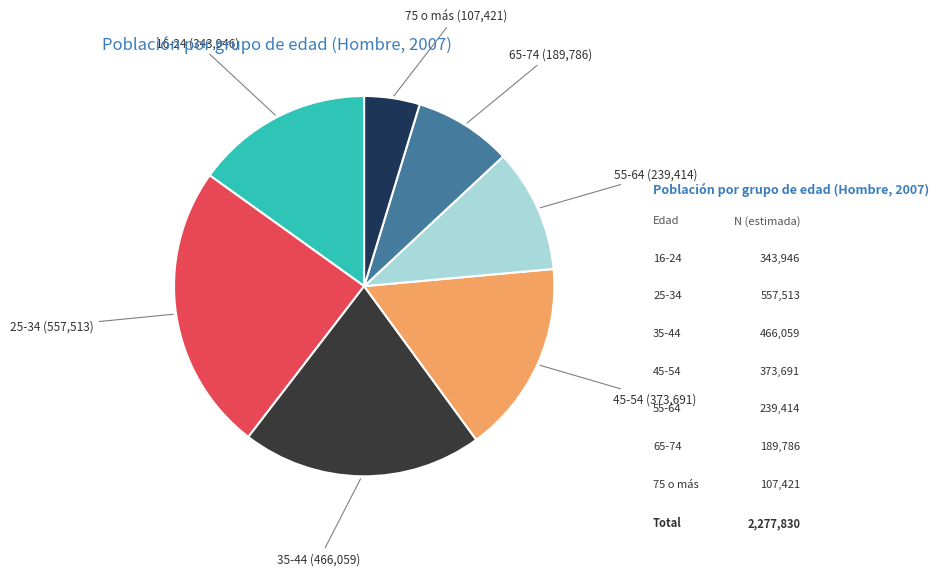

Approximately how many times larger is the value at 16-24 compared to 55-64?

1.4